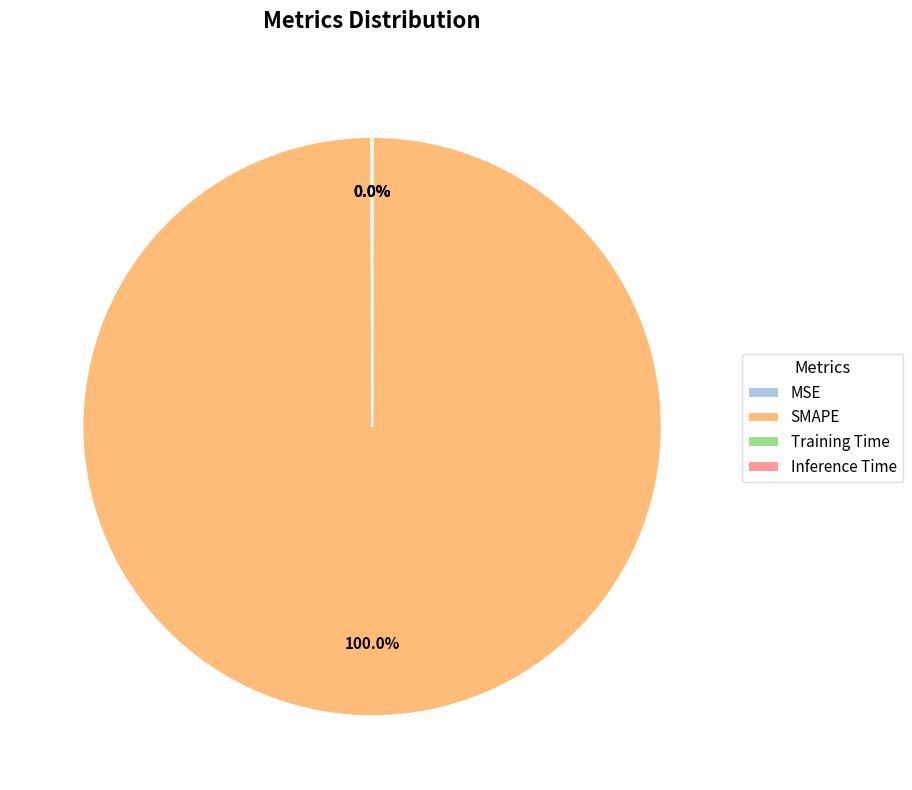

What percentage is NOT represented by Training Time?

100.0%